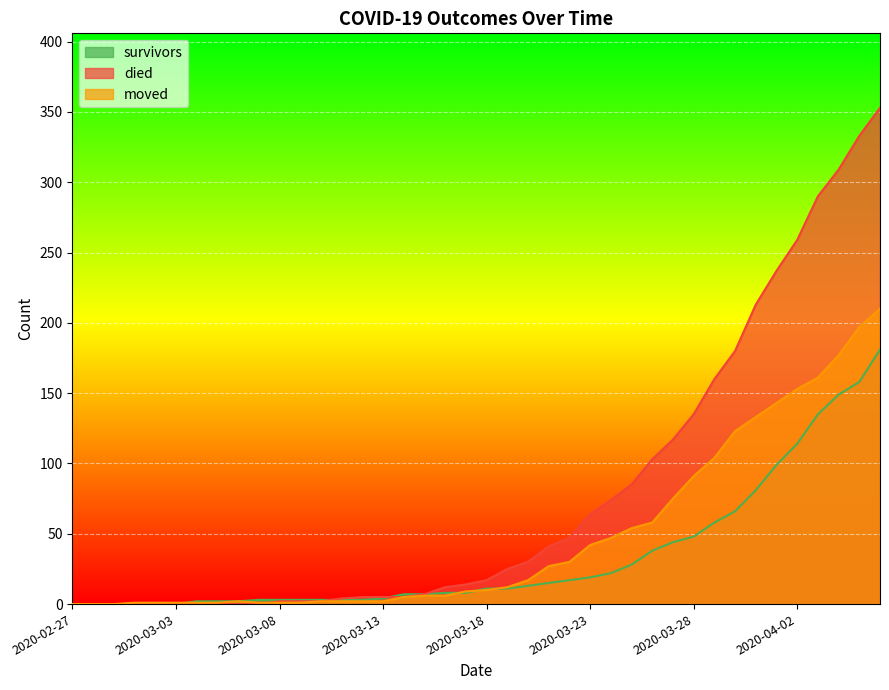

Between 2020-03-16 and 2020-03-20, which series saw the biggest shift?

died